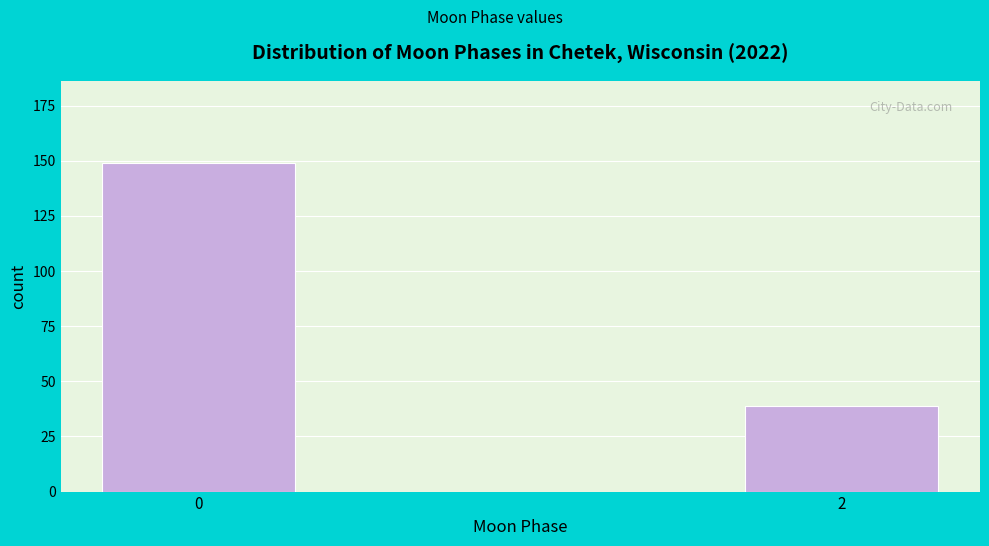

Reading left to right, transcribe all the data shown in this chart.

149	39